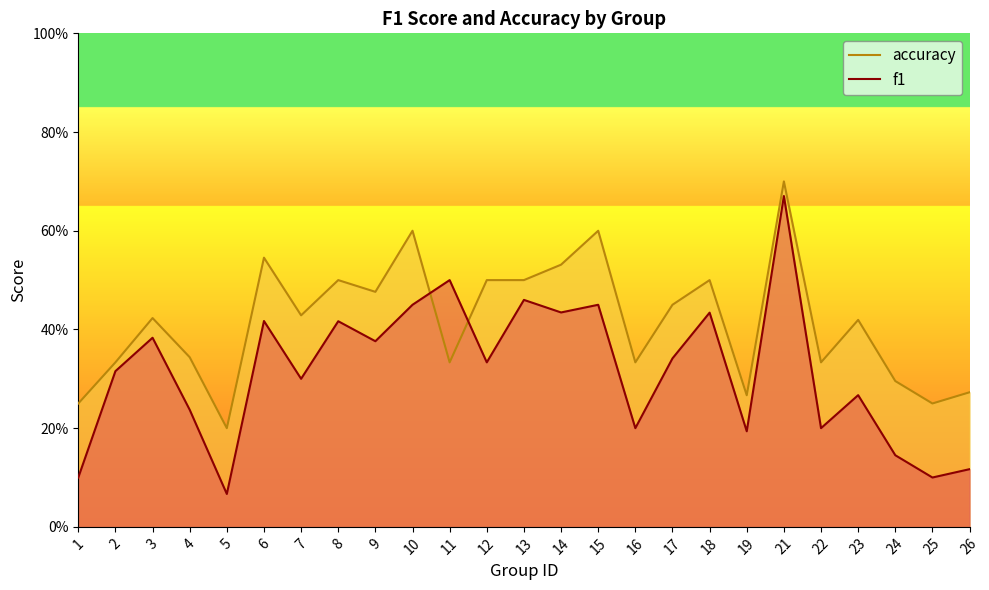

Is the value of f1 at 22 greater than the value of accuracy at 23?

No